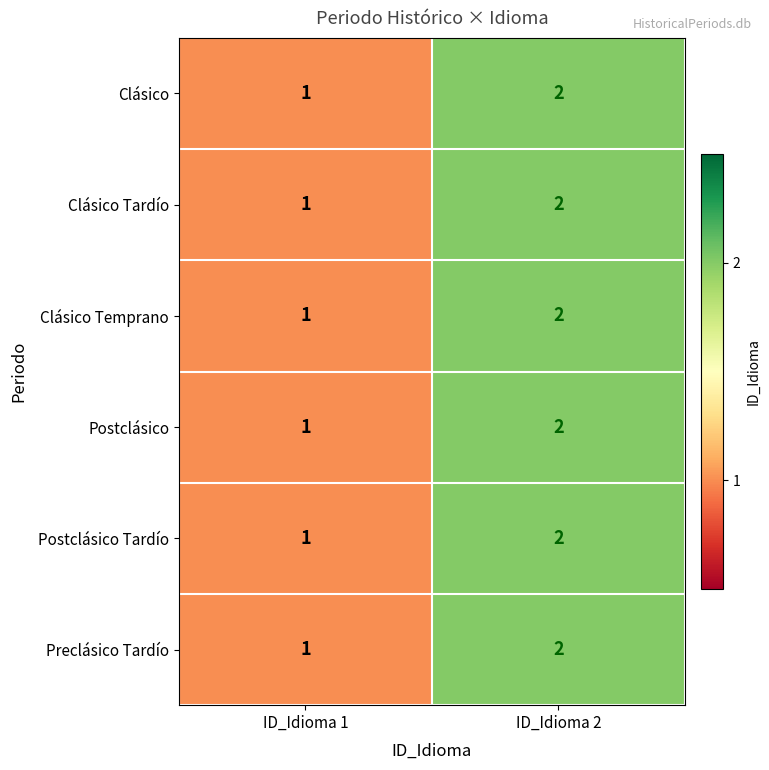

What is the sum of the Clásico Tardío values at ID_Idioma 1 and ID_Idioma 2?

3